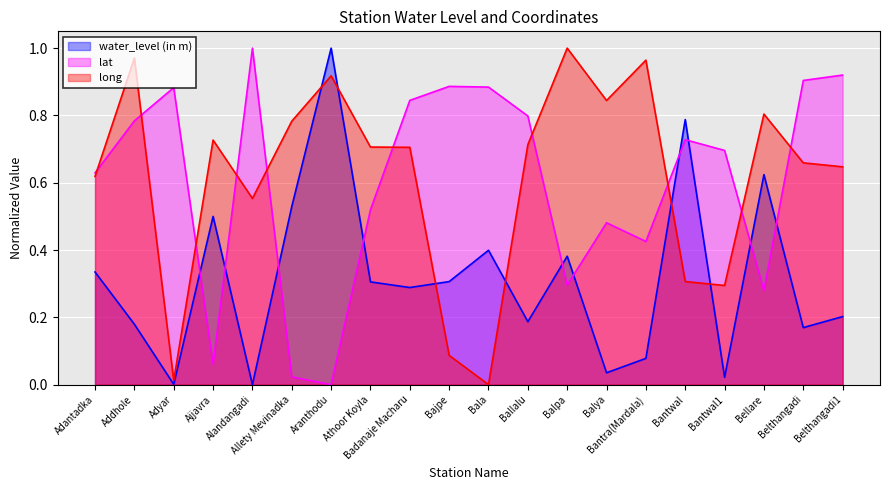

List the labels in order of long value, smallest first.

Bala, Adyar, Bajpe, Bantwal1, Bantwal, Alandangadi, Adantadka, Belthangadi1, Belthangadi, Badanaje Macharu, Athoor Koyla, Ballalu, Ajjavra, Allety Mevinadka, Bellare, Balya, Aranthodu, Bantra(Mardala), Addhole, Balpa